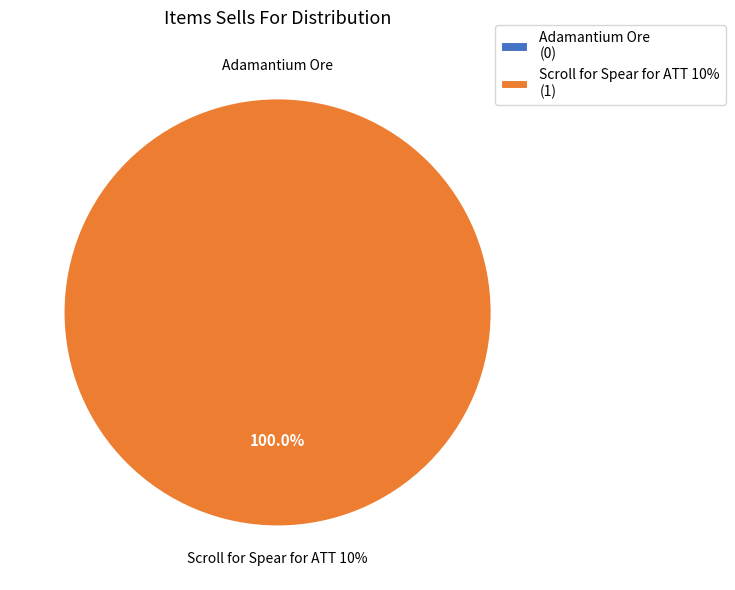

True or false: Scroll for Spear for ATT 10% accounts for 95% of the total.

False